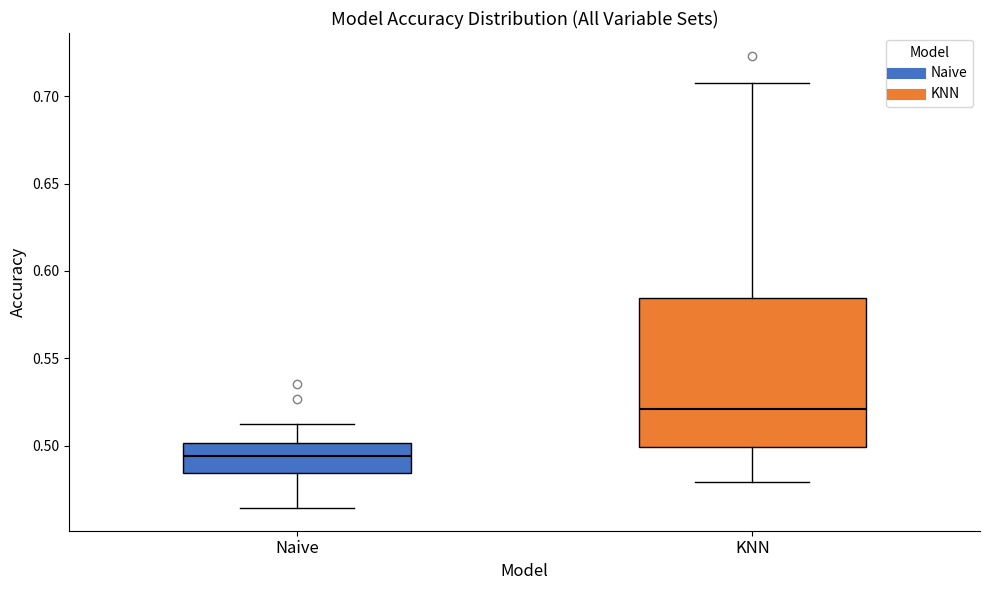

Reading left to right, read every box against the y-axis: the position of its median line, the range the box covers, and the ends of its whiskers. The values are not printed on the chart, so give them approximately, as read against the axis.

Naive: median 0.495, box 0.485 to 0.500, whiskers 0.465 to 0.510
KNN: median 0.520, box 0.500 to 0.585, whiskers 0.480 to 0.710